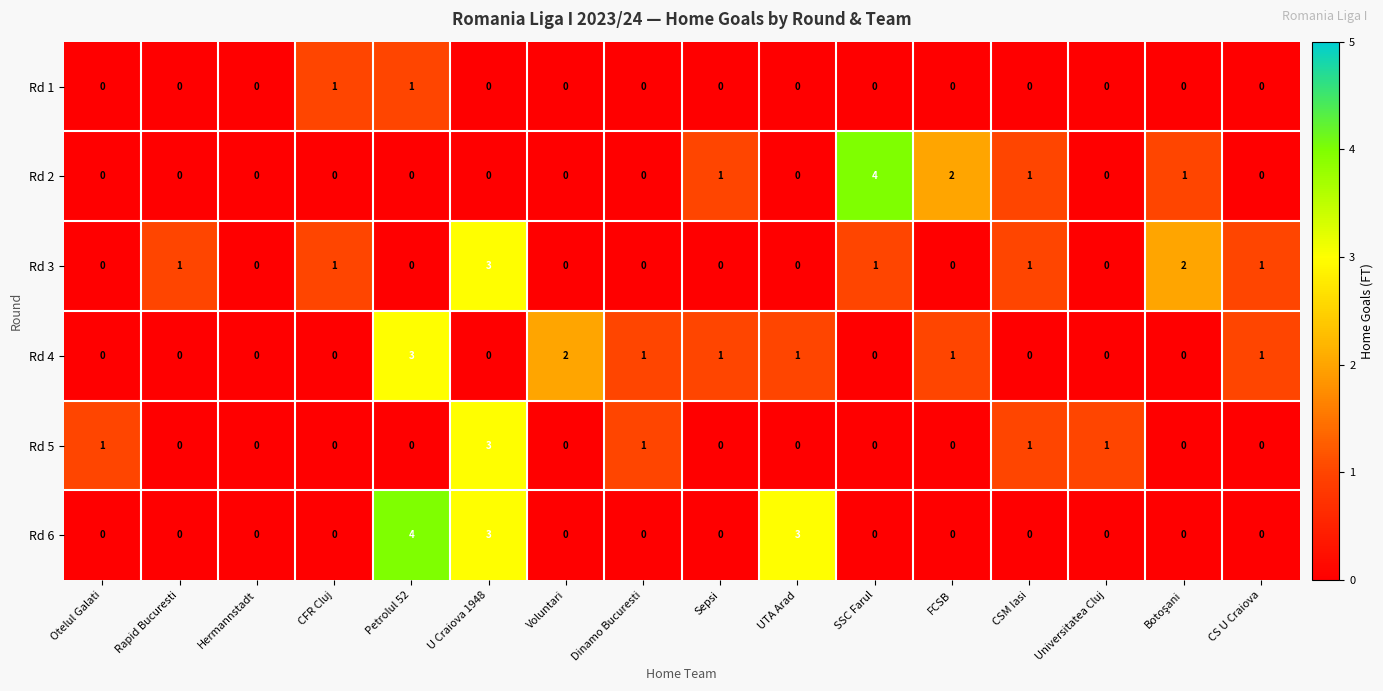

What is the difference between the second highest and second lowest values in the Rd 6 series?

3